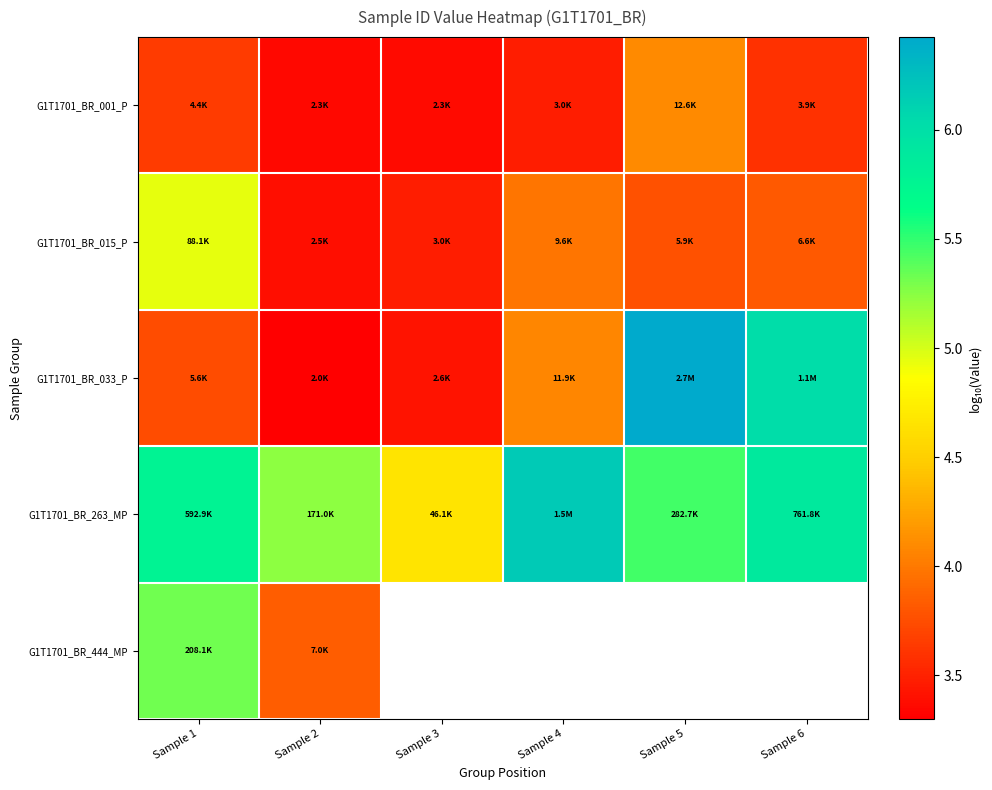

At which category does the chart reach its minimum across all series?

Sample 2